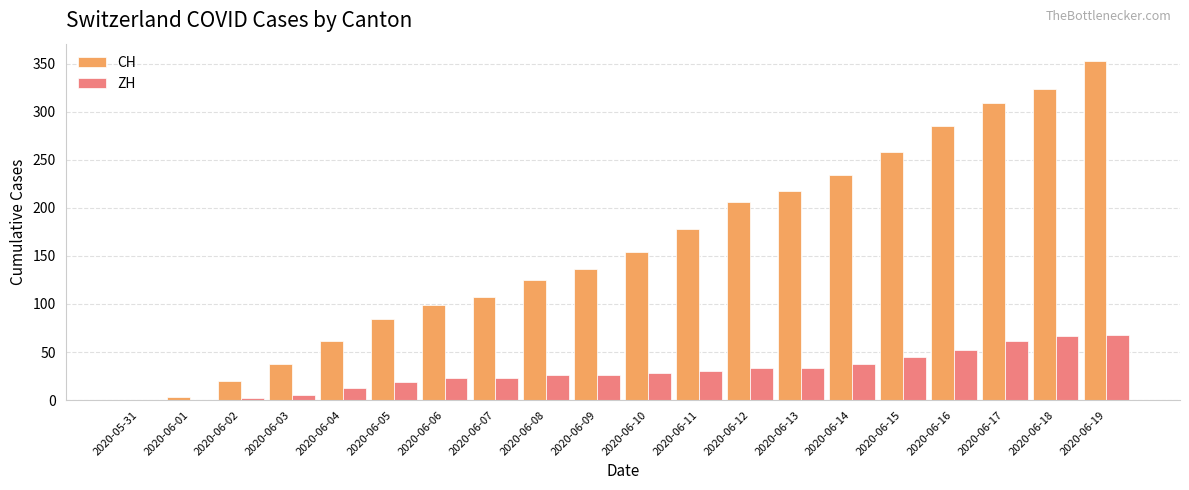

At which category is the sum across all series the highest?

2020-06-19